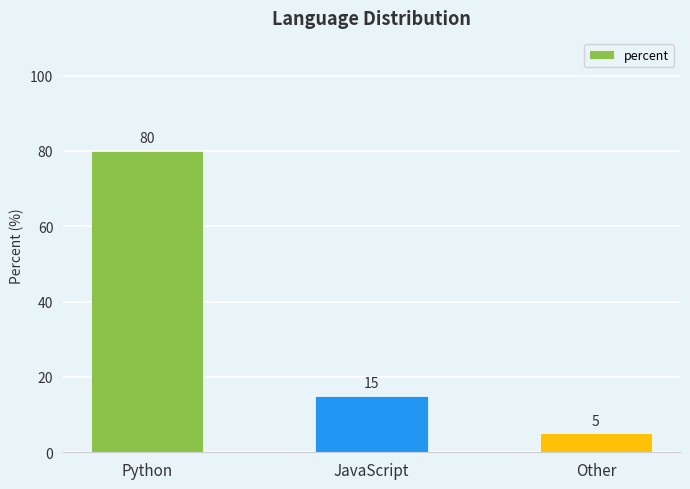

How many bars are there in total?

3